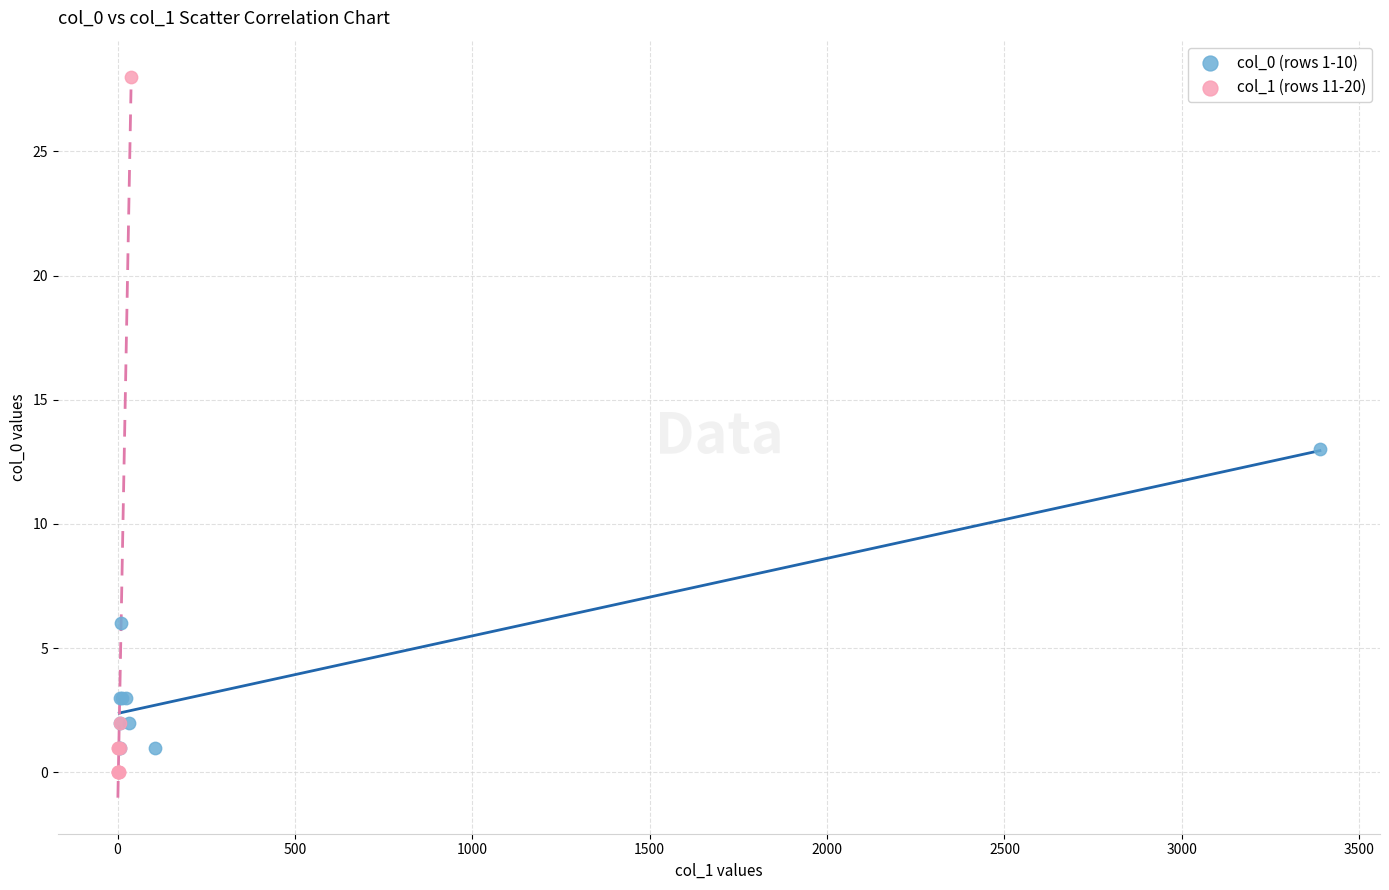

Which series reaches the maximum Y coordinate?

col_1 (rows 11-20)